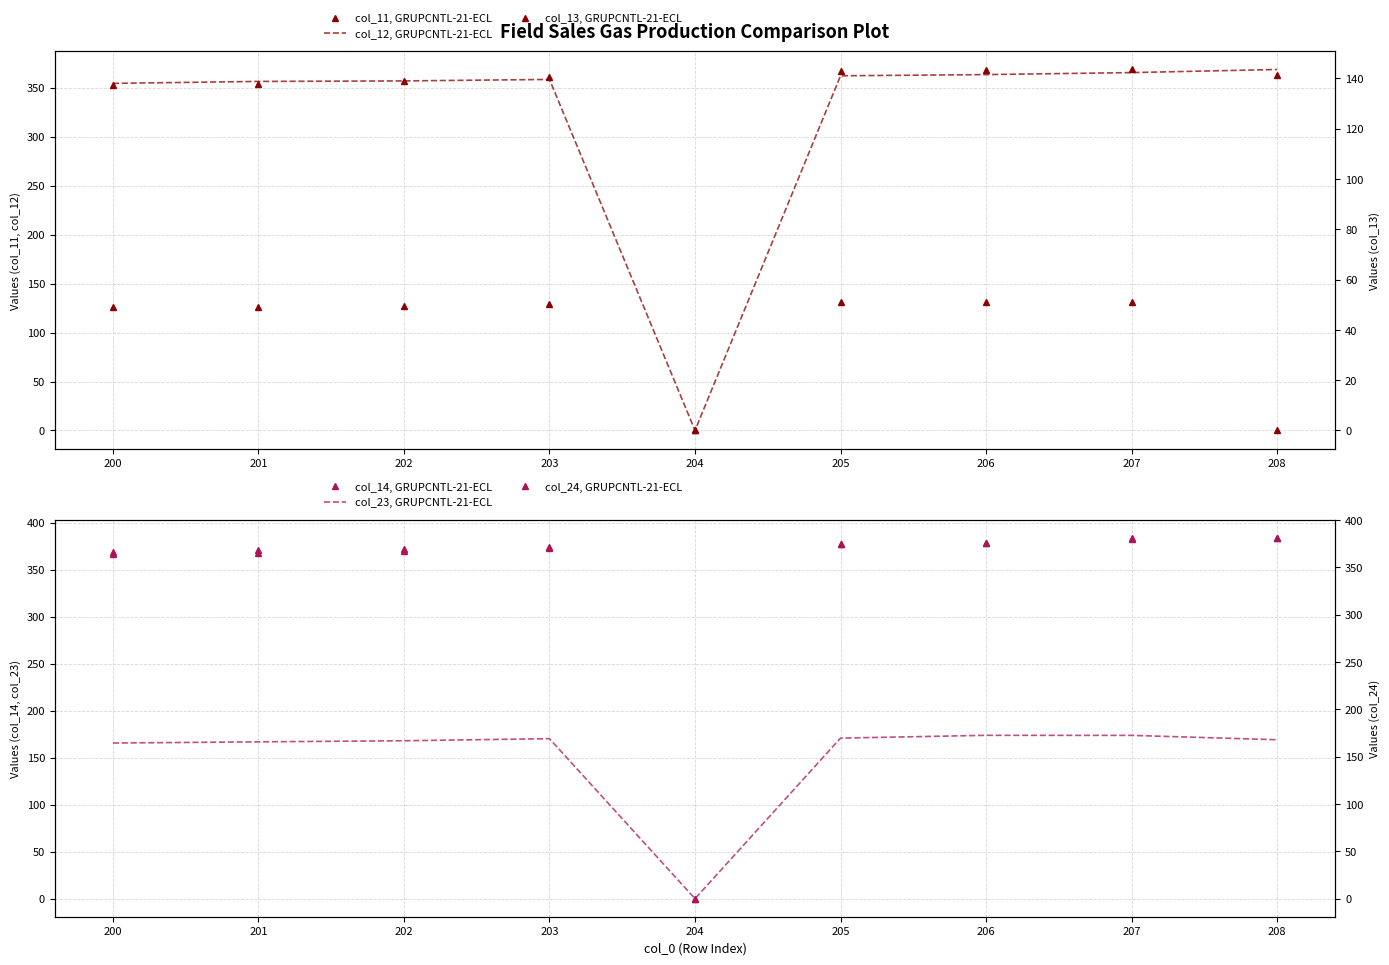

What is the spread (max minus min) of values at 202?

242.6